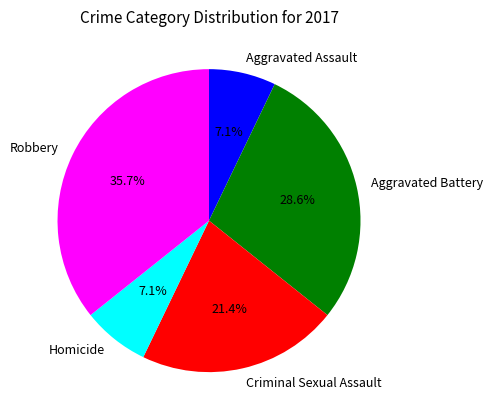

Which slice is the largest?

Robbery